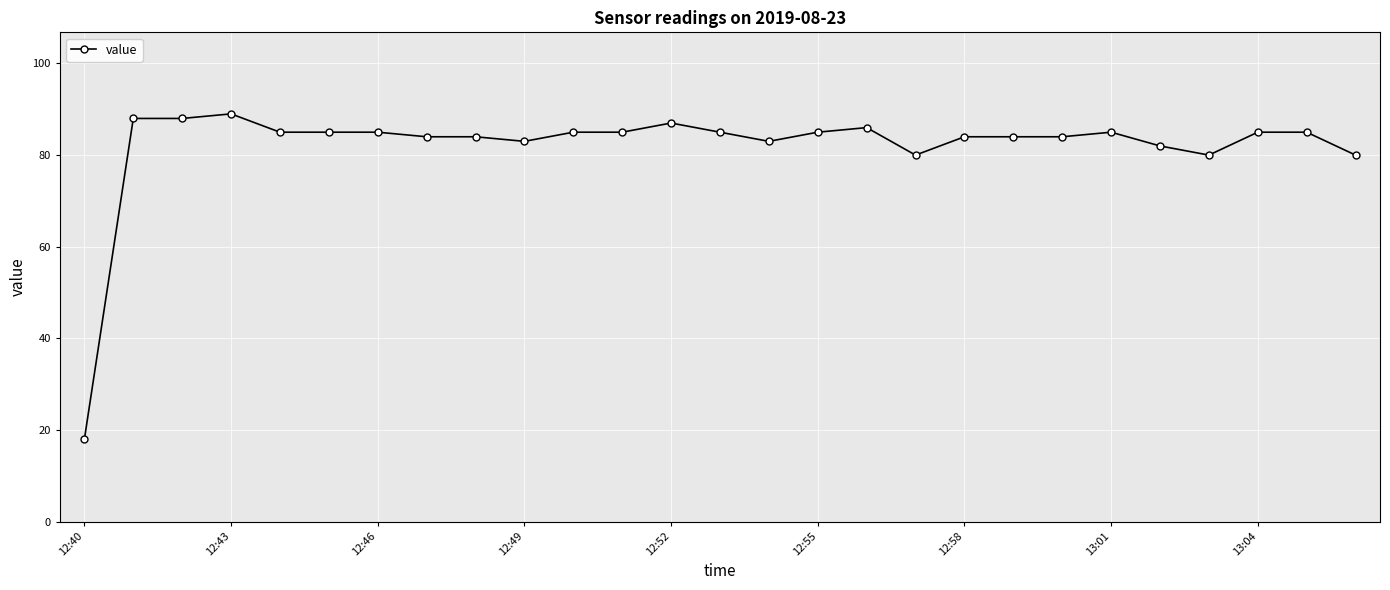

What is the smallest value displayed?

18